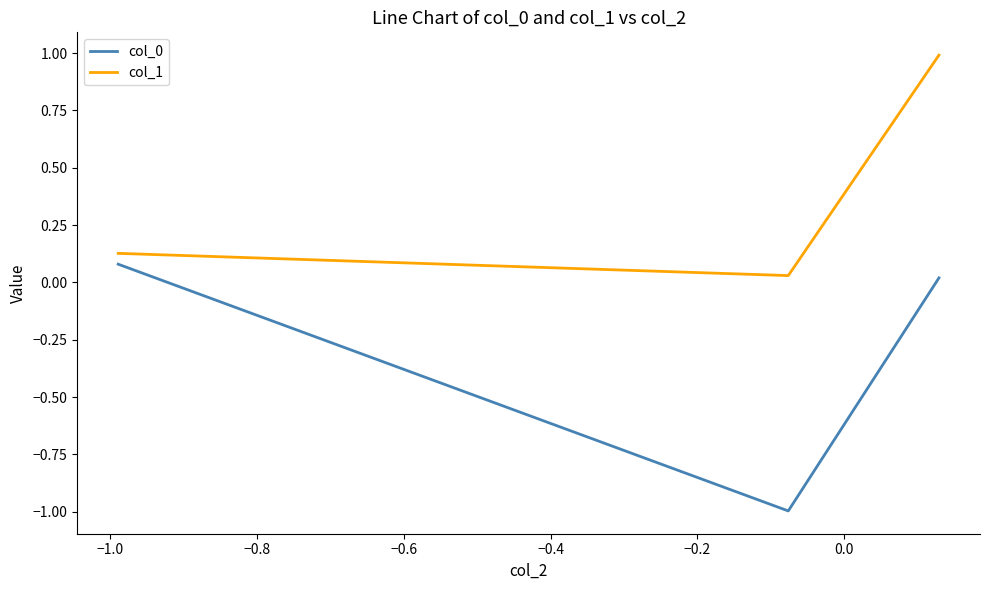

What is the average value of the col_0 series?

-0.3